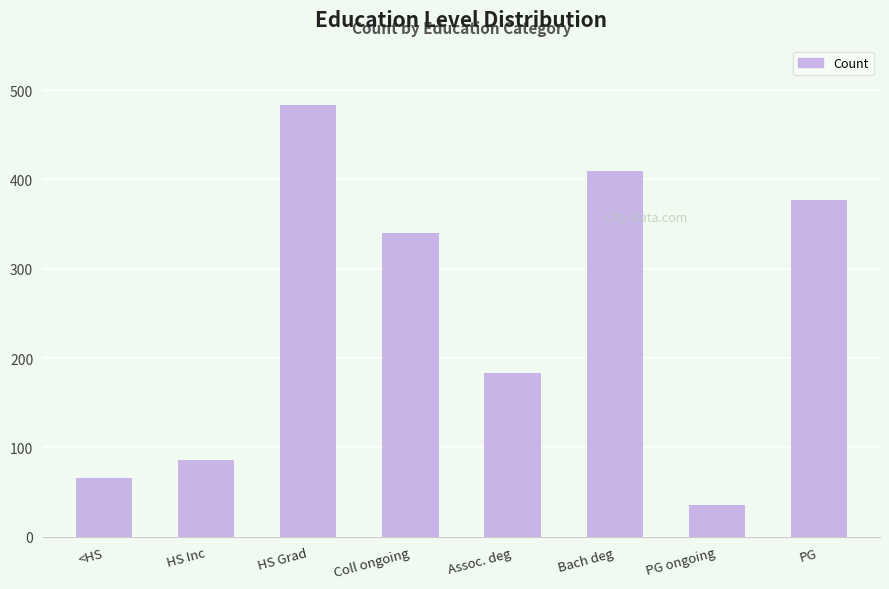

Is it true that the value at HS Grad is 483?

True